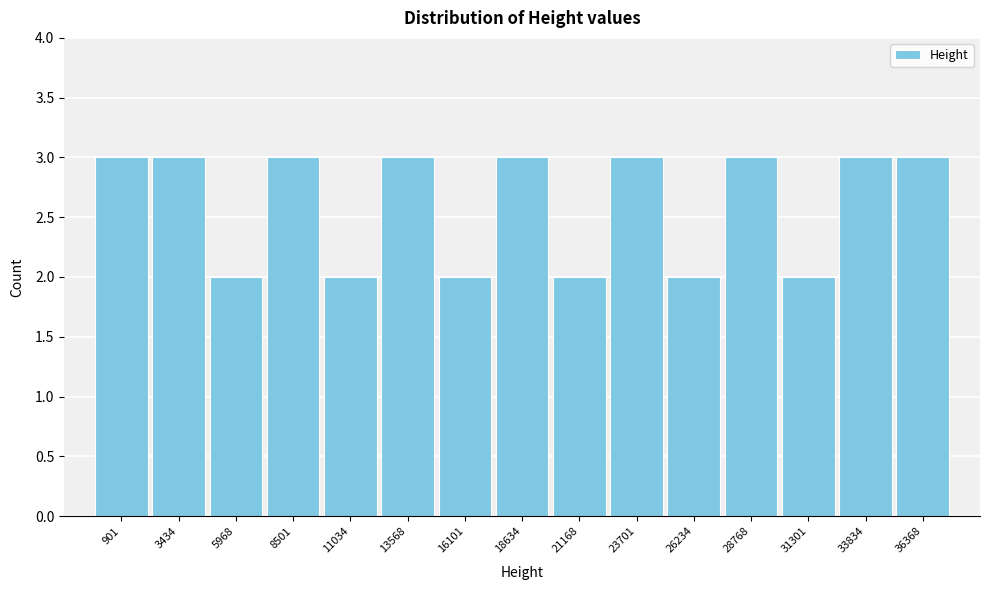

Reading left to right, extract all data points from this chart.

3	3	2	3	2	3	2	3	2	3	2	3	2	3	3